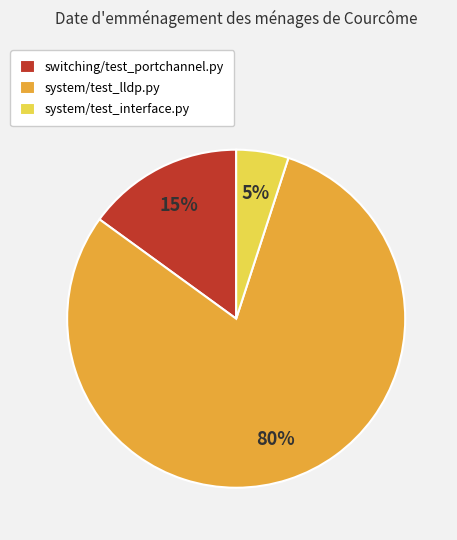

To the nearest percent, what portion does system/test_lldp.py represent?

80%